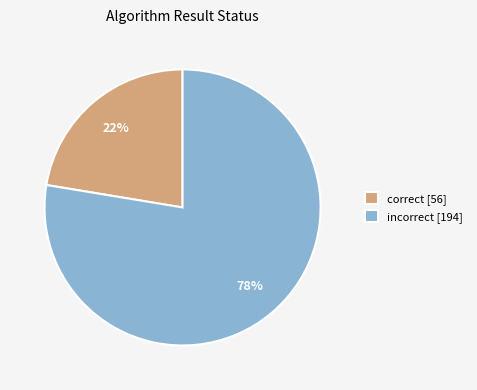

What percentage is the incorrect [194] slice, to the nearest percent?

78%